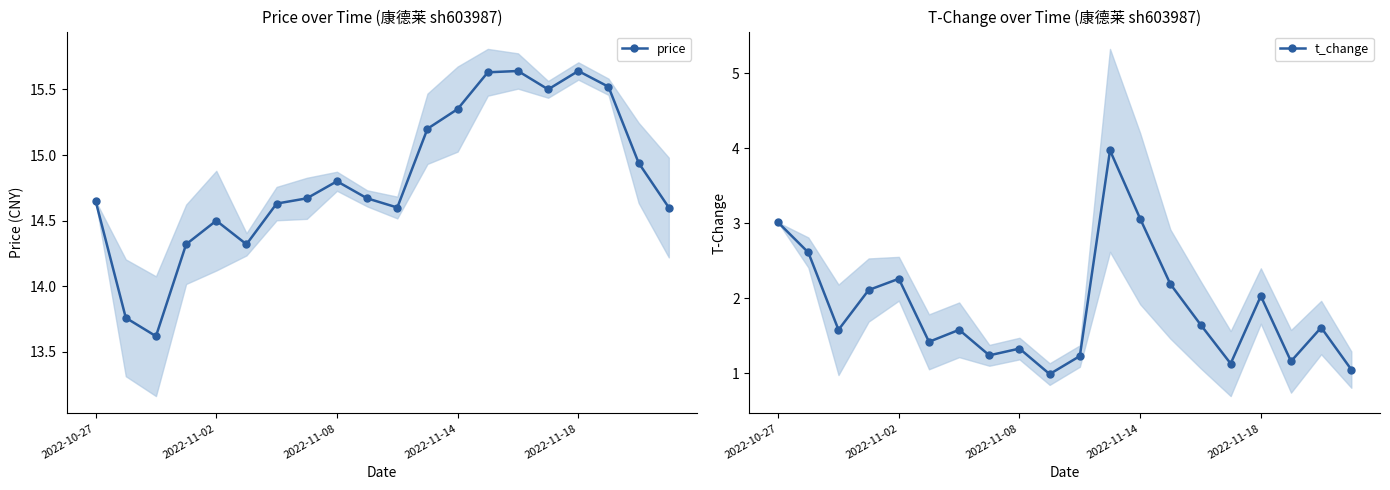

True or false: price and t_change cross at least once.

False